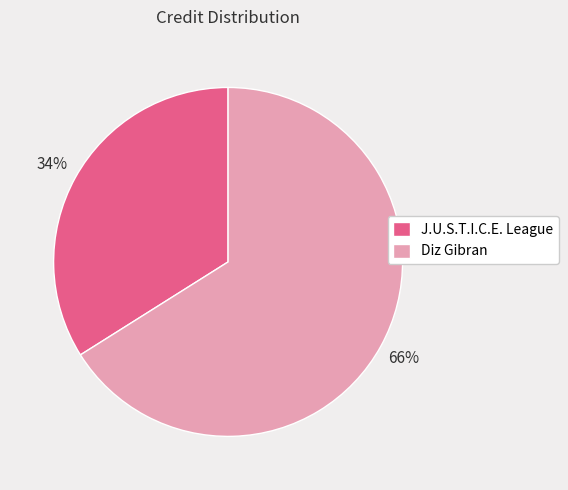

How many slices are in this pie chart?

2